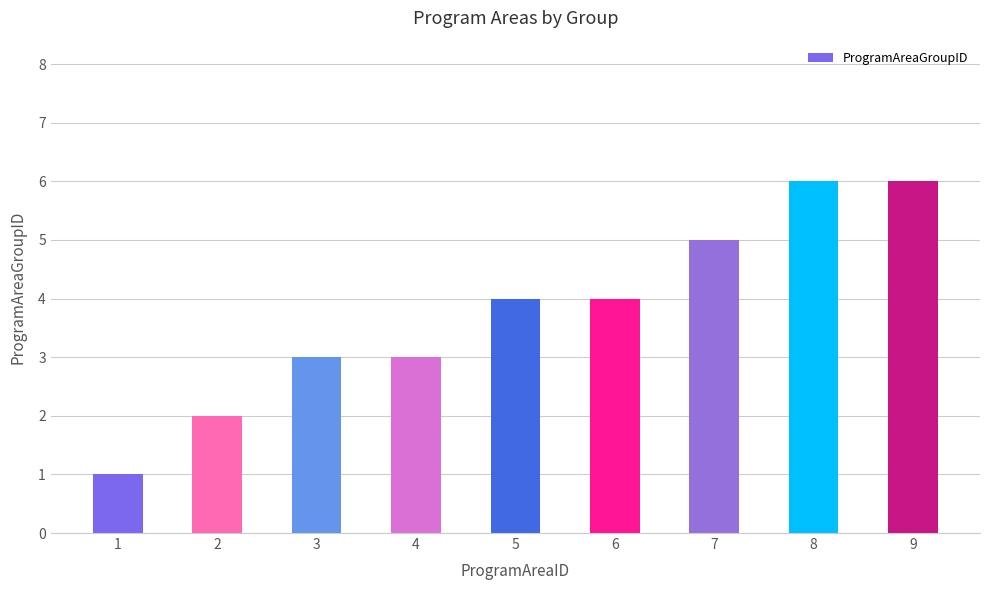

What is the change in value from 3 to 7?

+2